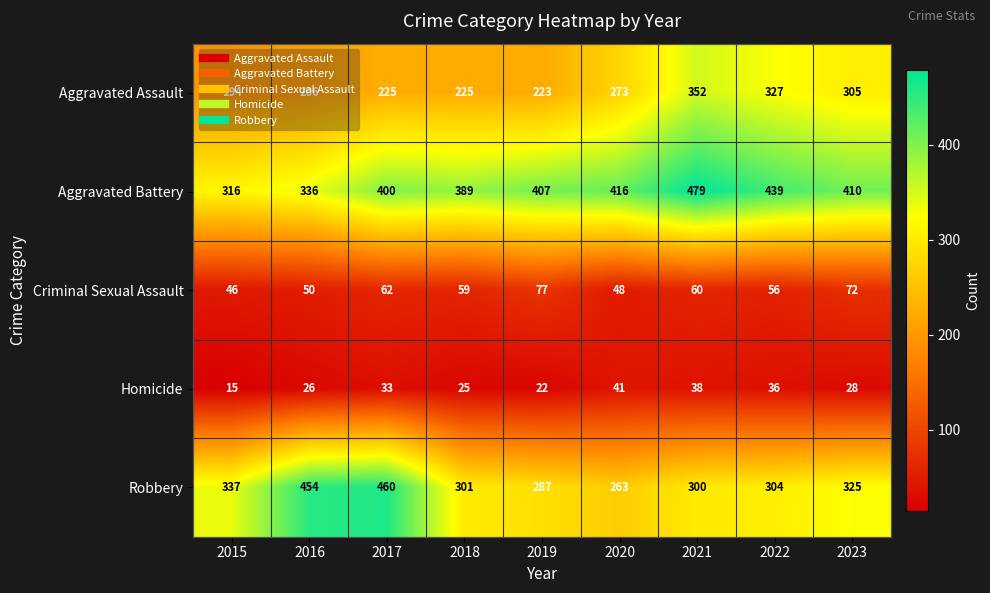

At which category is the sum across all series the highest?

2021